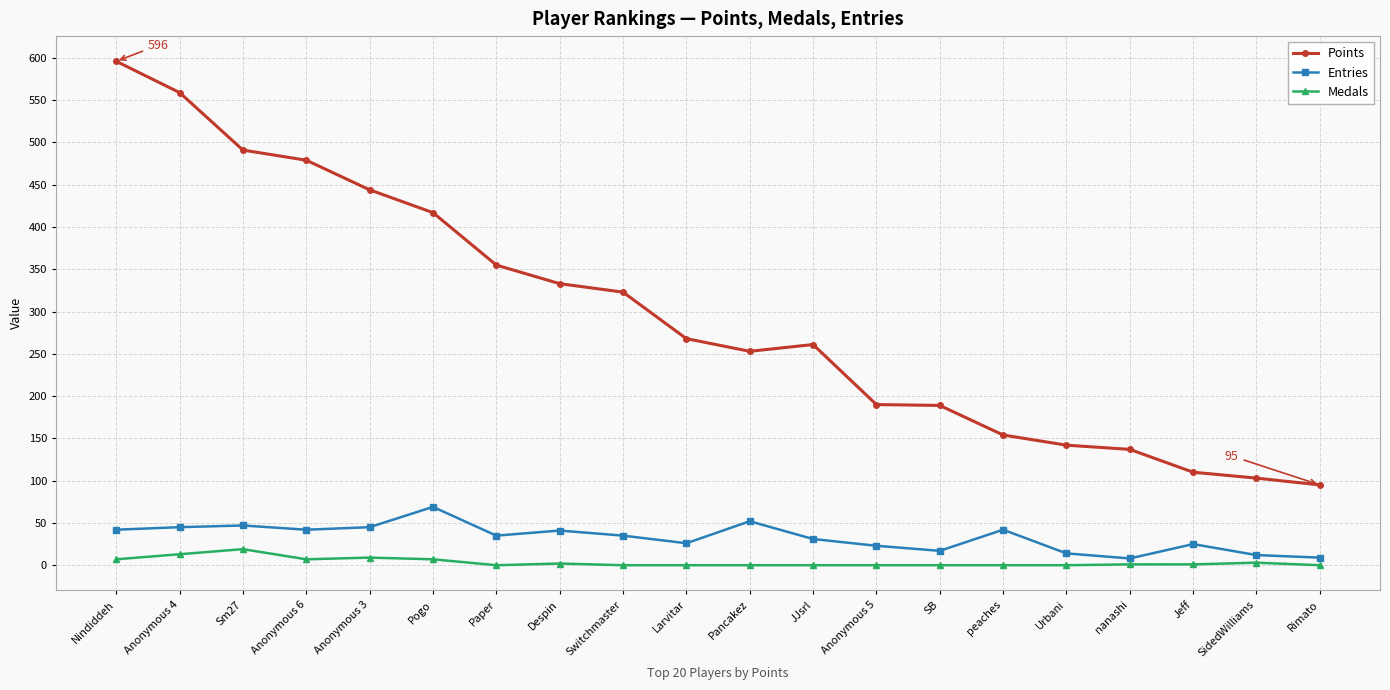

Count the number of categories in the chart.

20